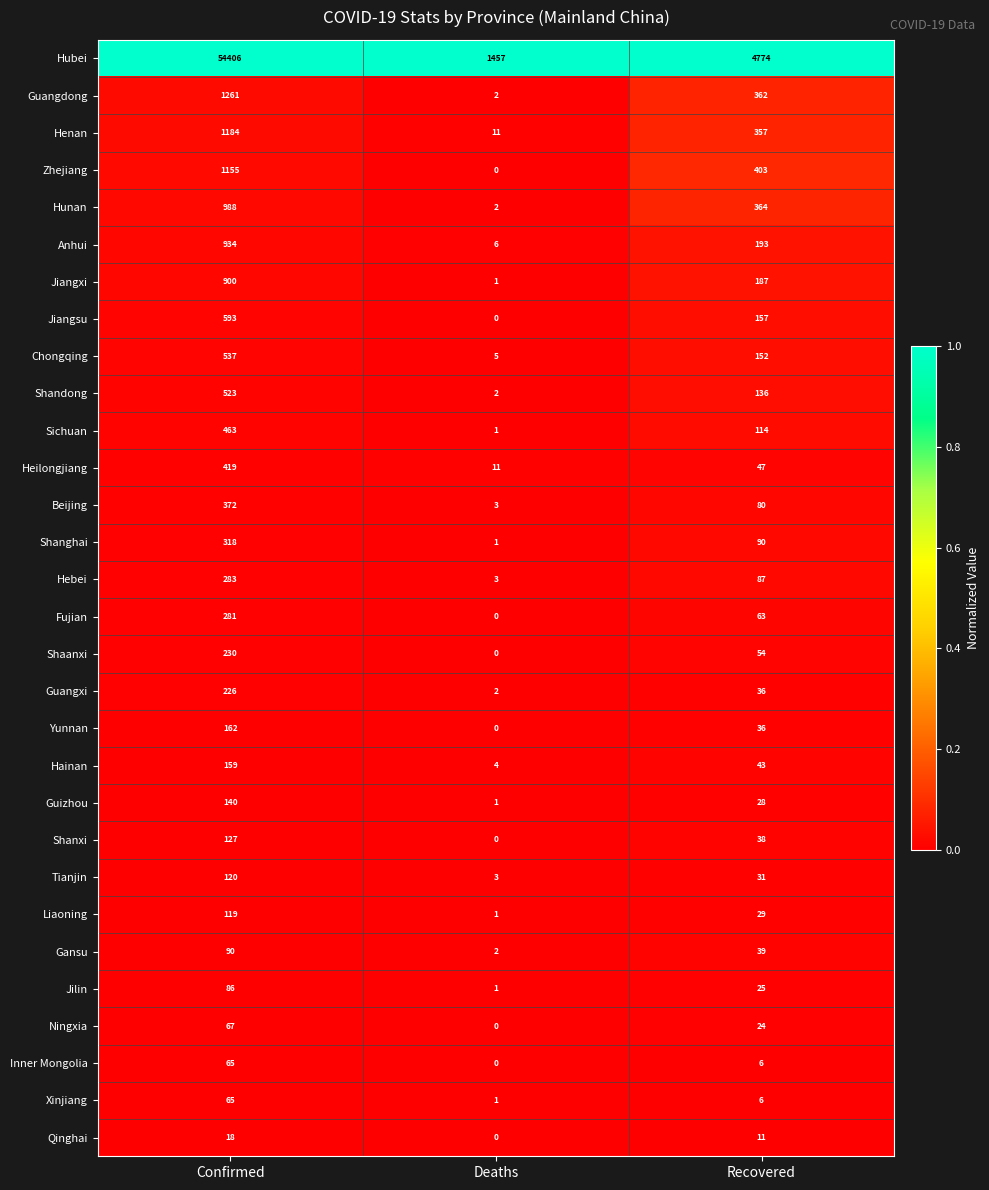

Which series has the largest range (max minus min)?

Hubei